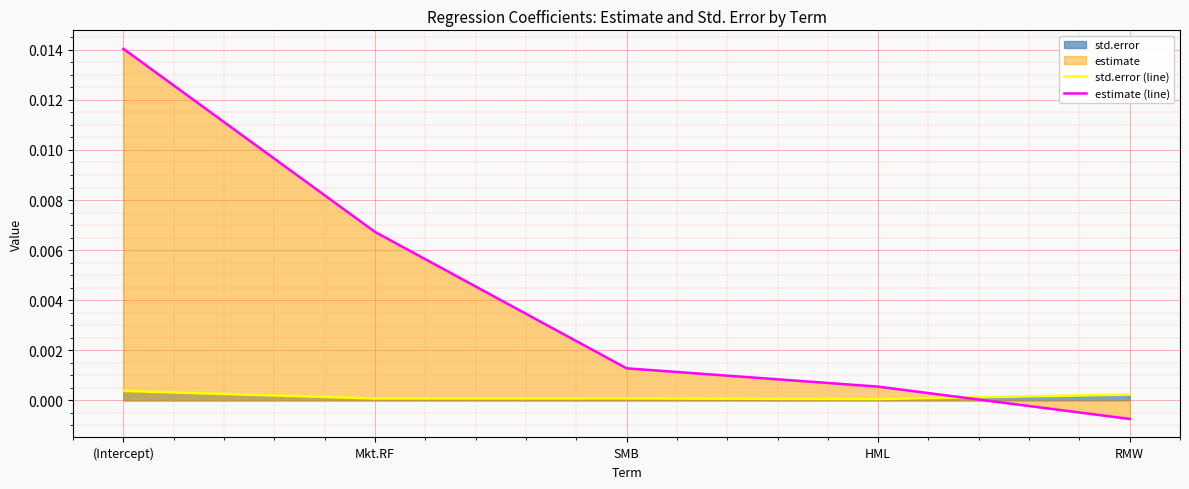

What is the label of the 1st point from the right?

RMW